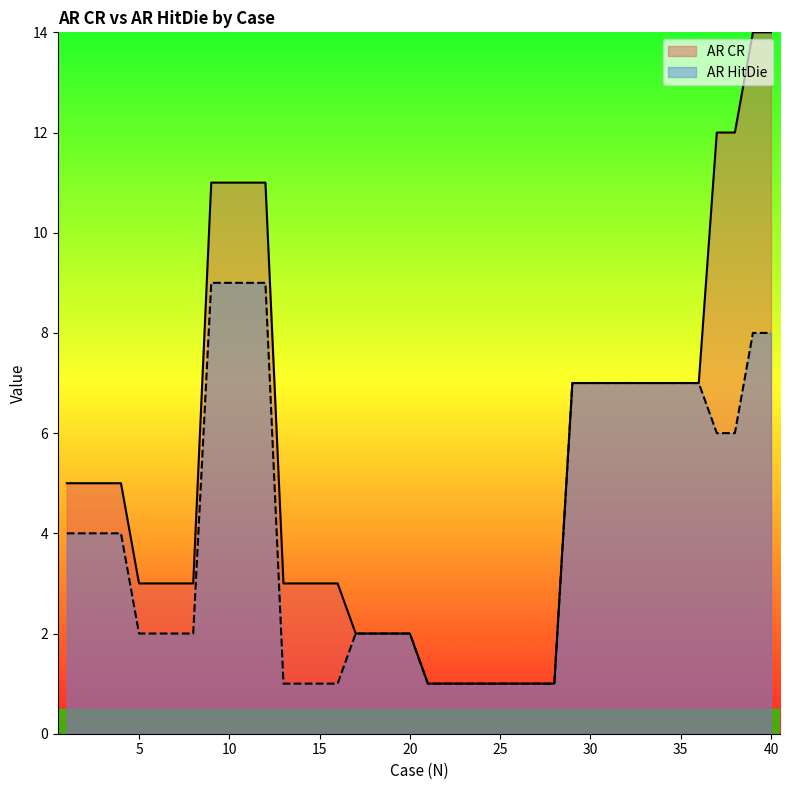

Which label corresponds to the smallest value in the chart?

21